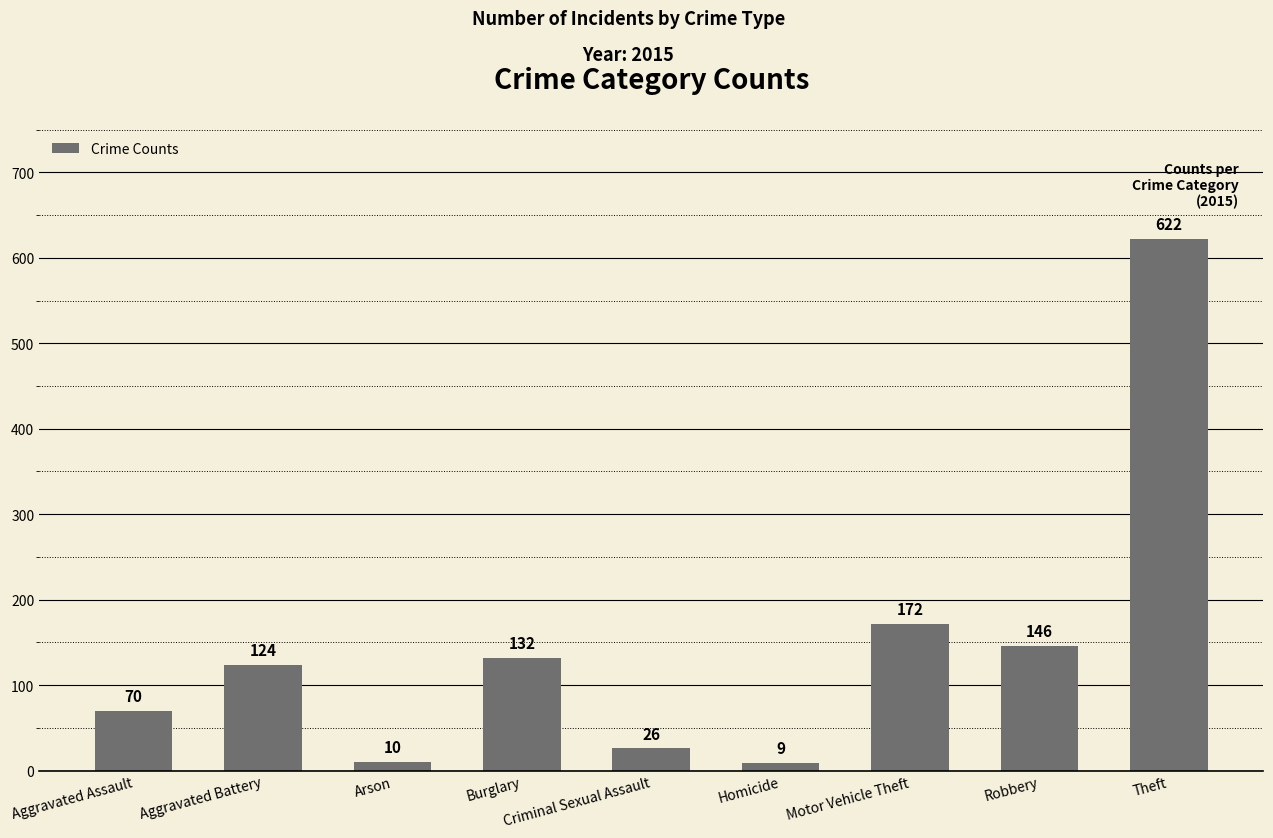

Reading left to right, transcribe all the data shown in this chart.

70	124	10	132	26	9	172	146	622